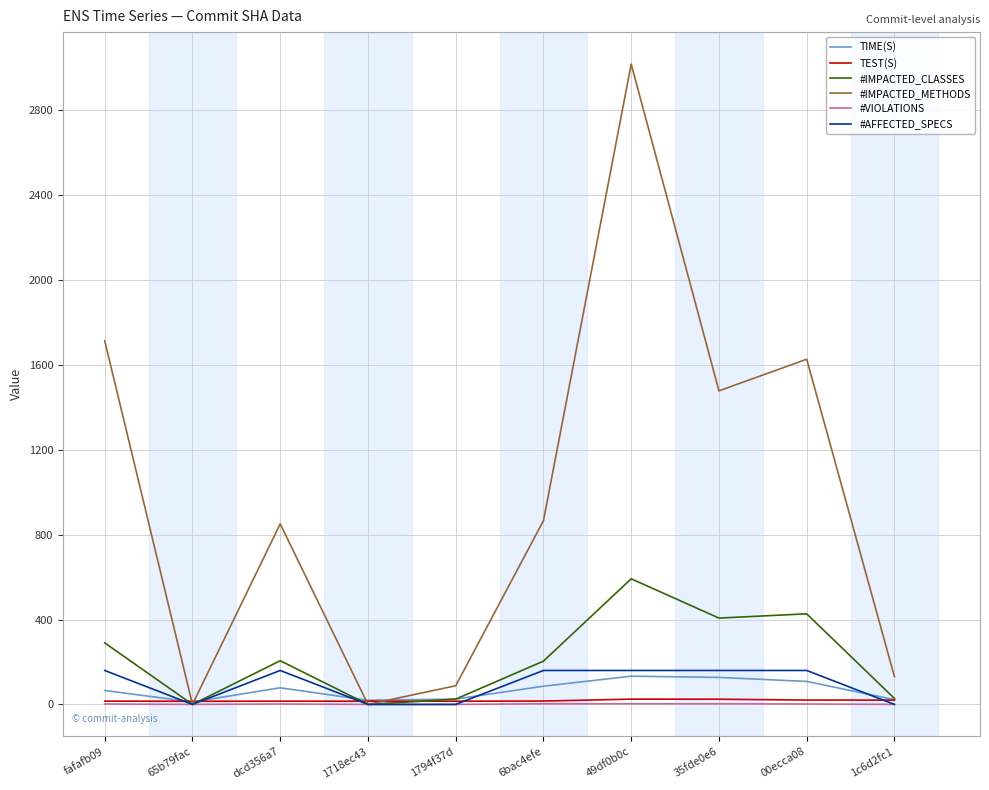

What is the greatest value displayed?

3018.0